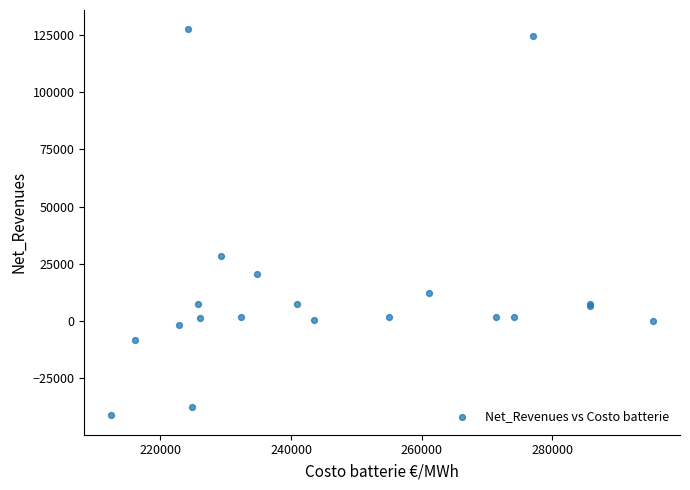

What Y value in the scatter plot is closest to 43094?

28327.7